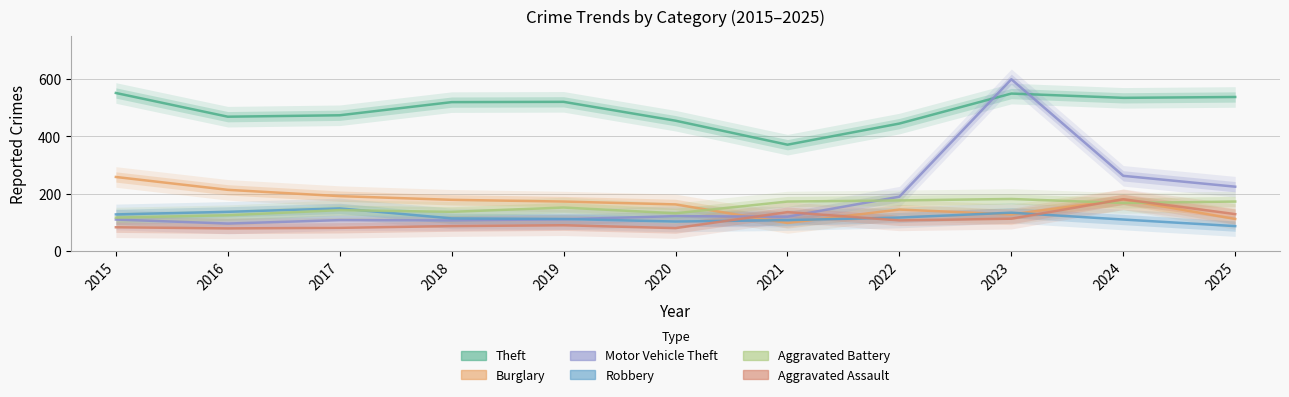

What value does the Robbery series have at 2023, to the nearest 10?

130